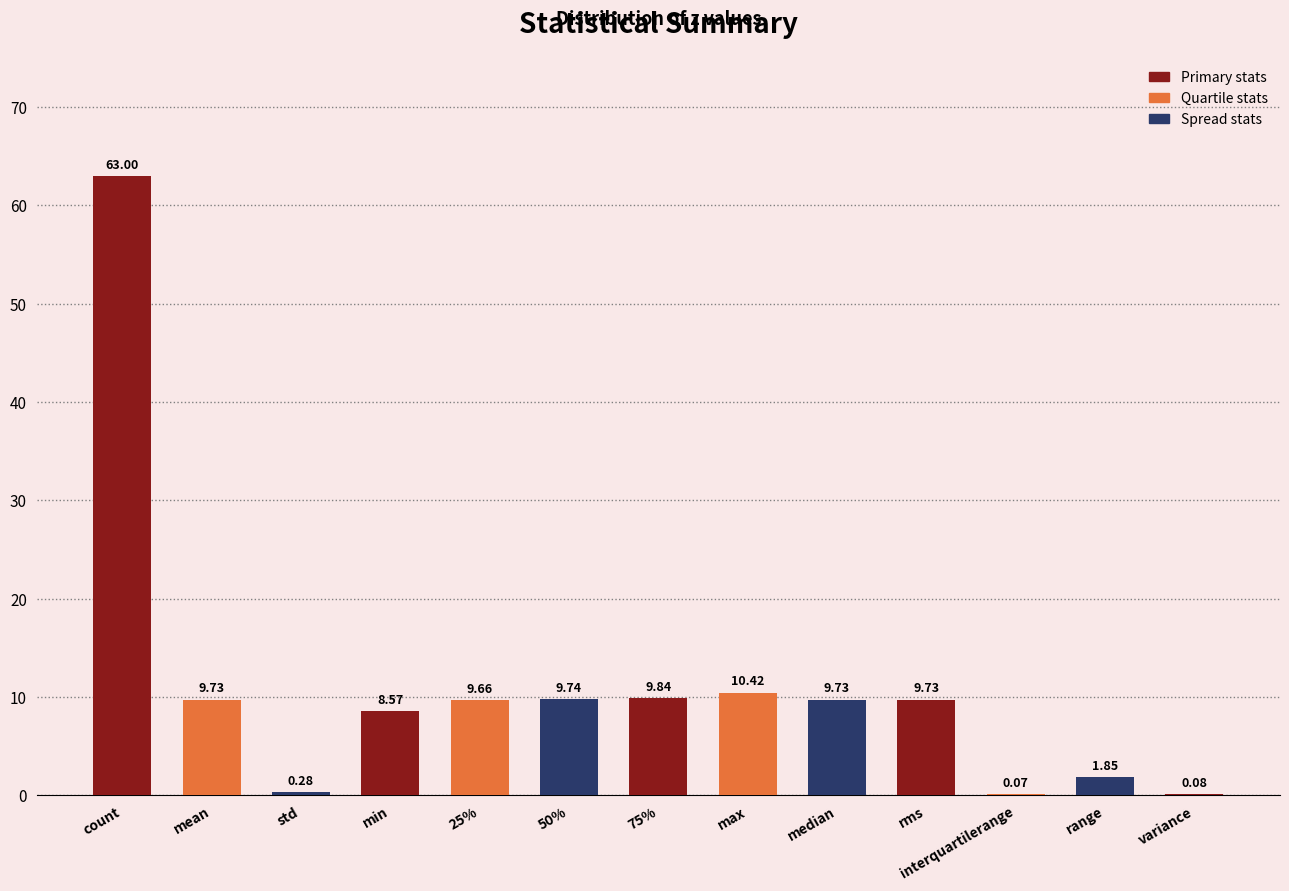

Are the bars horizontal?

No